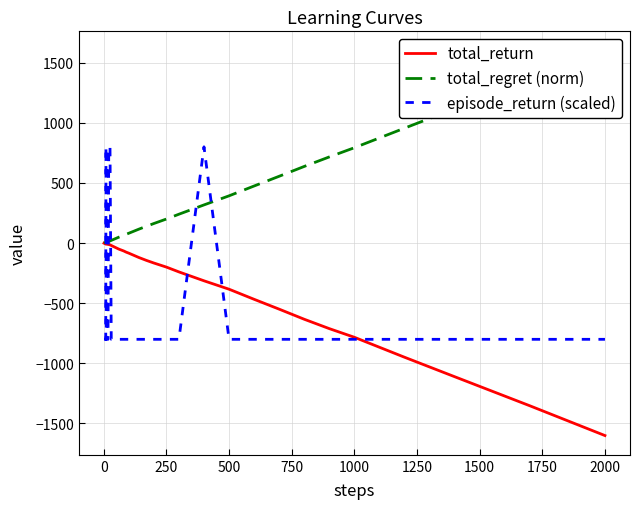

At which label does total_return reach its minimum?

2000